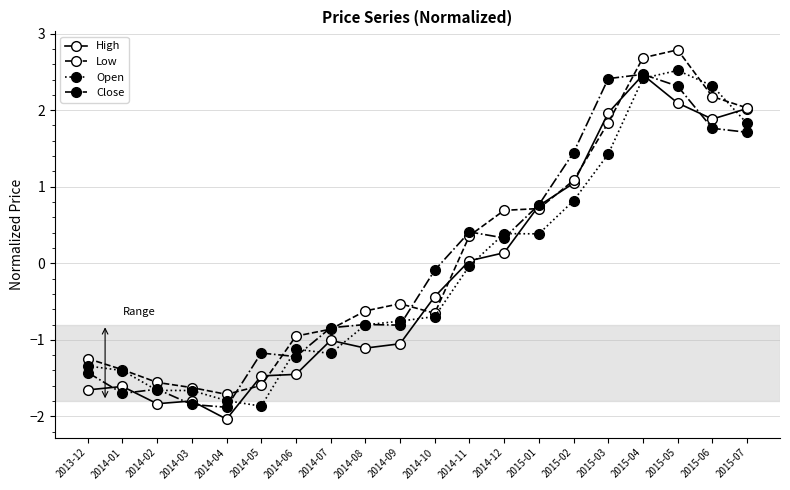

What is the spread (max minus min) of values at 2014-04?

0.3